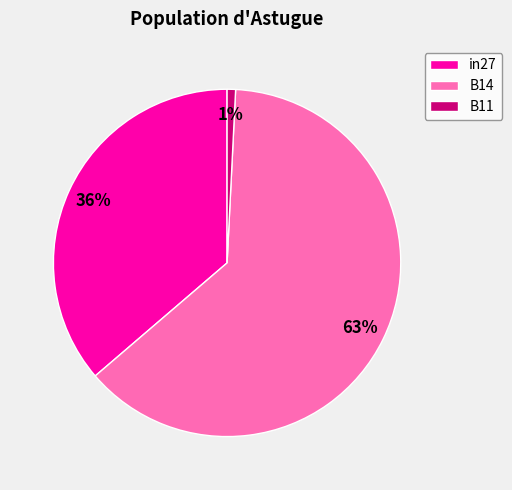

To the nearest percent, what percentage of the pie is B11?

1%